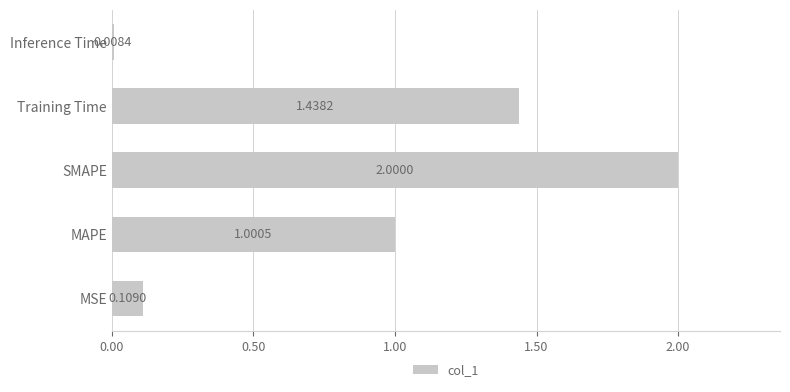

List the labels in order of value, largest first.

SMAPE, Training Time, MAPE, MSE, Inference Time